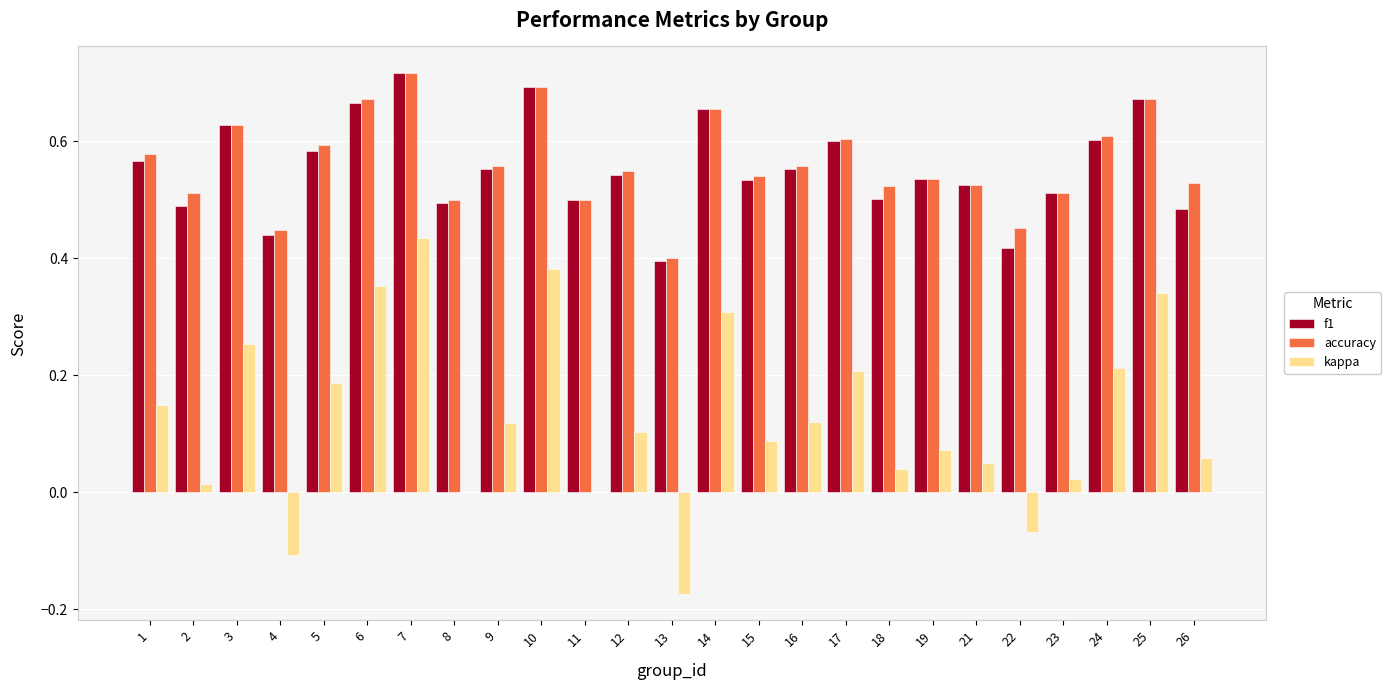

What is the sum of the f1 values at 9 and 18?

1.1